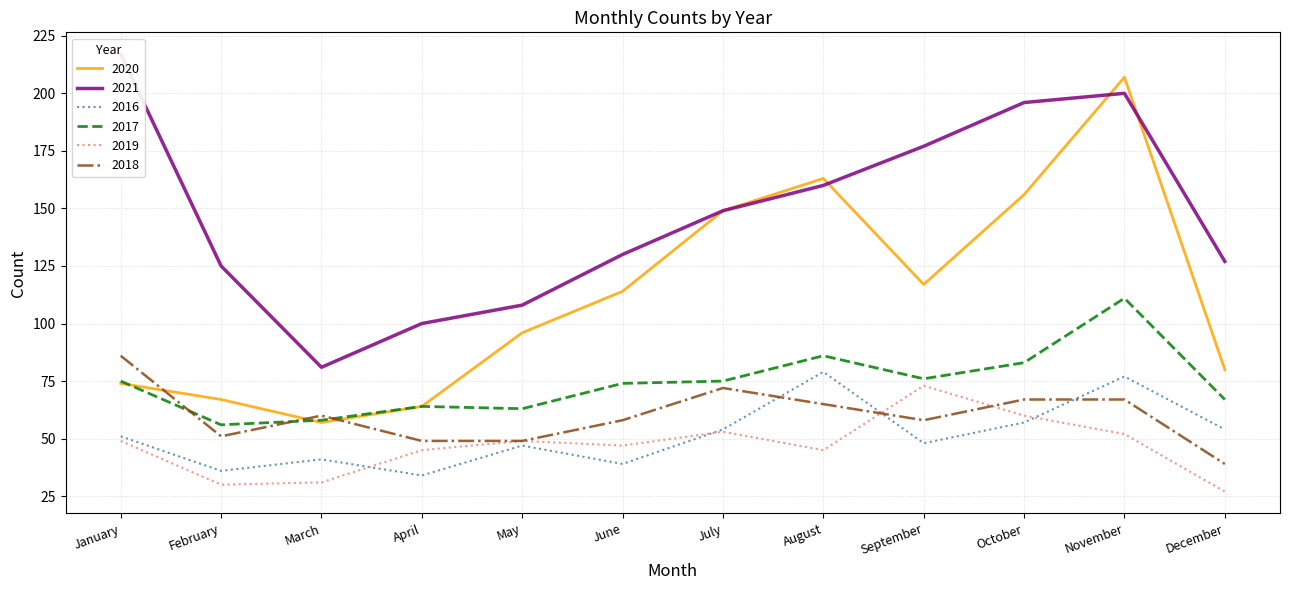

In 2021, how many points are lower than both neighbors (excluding endpoints)?

1